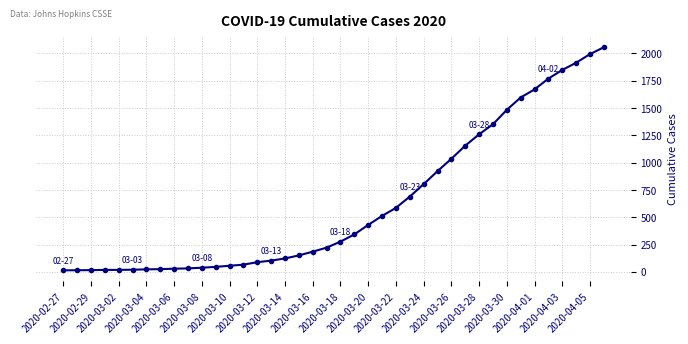

What is the sum of all values?

25020